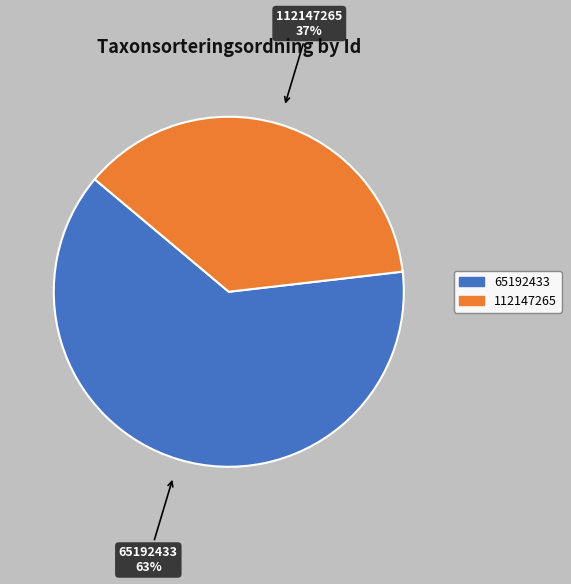

To the nearest percent, what portion does 65192433 represent?

63%